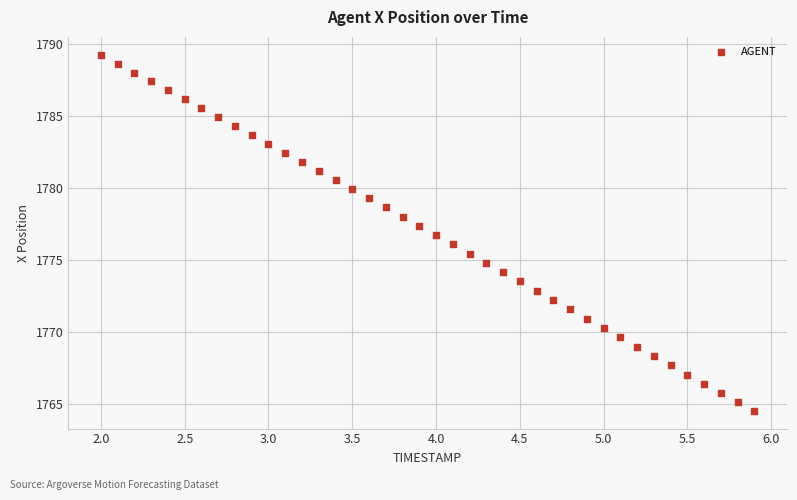

What is the range of X values (max minus min)?

3.9